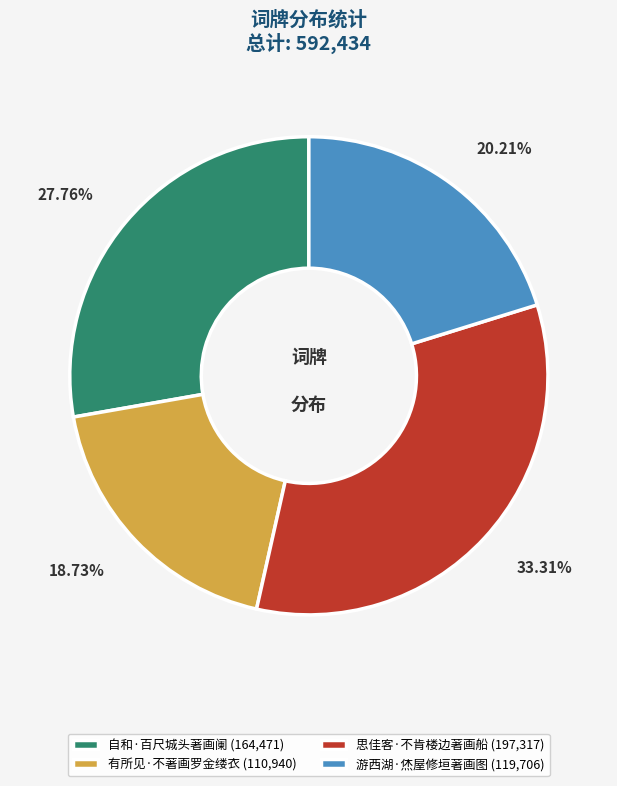

Is the sum of 游西湖·烋屋修垣著画图 and 思佳客·不肯楼边著画船 greater than half?

Yes